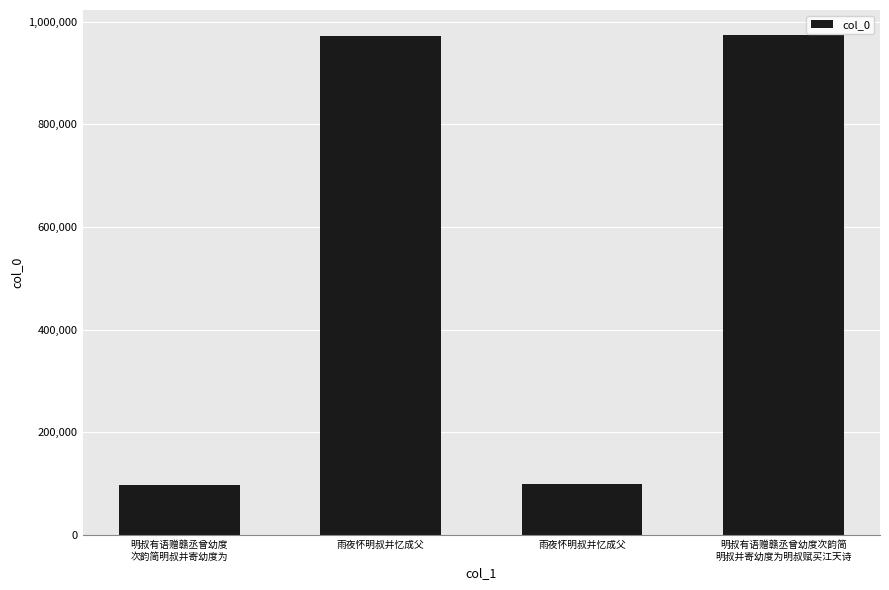

What is the difference between the values at 明叔有语赠赣丞曾幼度
次韵简明叔并寄幼度为 and 雨夜怀明叔并忆成父?

369